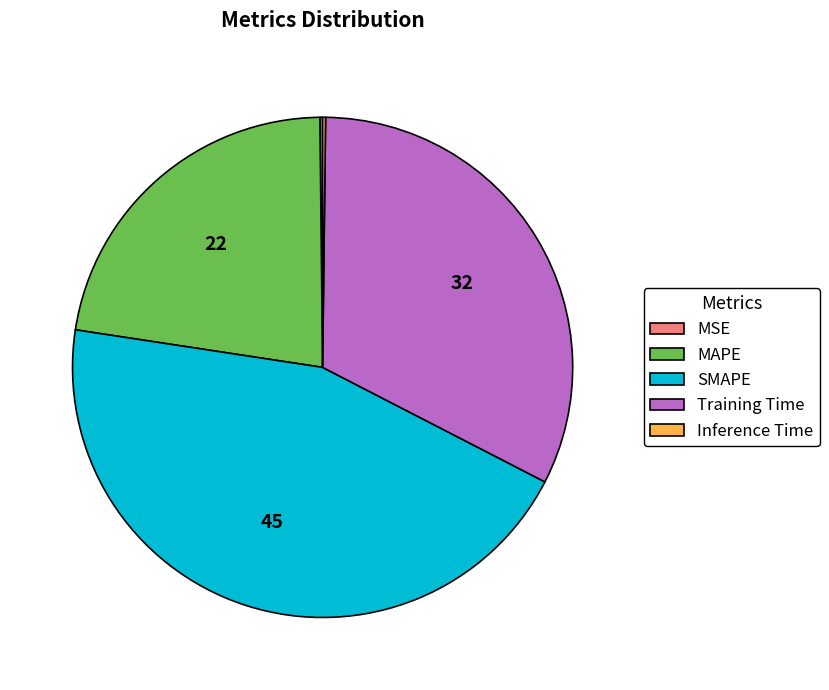

Which category has the biggest portion of the pie?

SMAPE